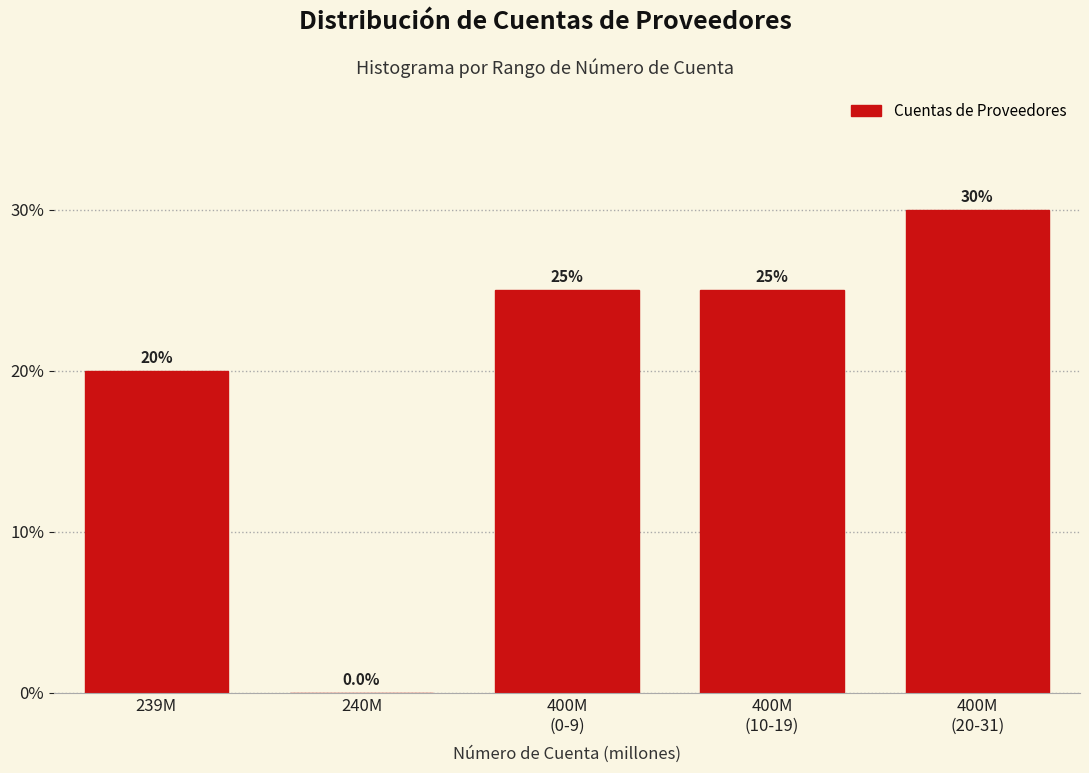

True or false: the data shows 20 at 239M.

True